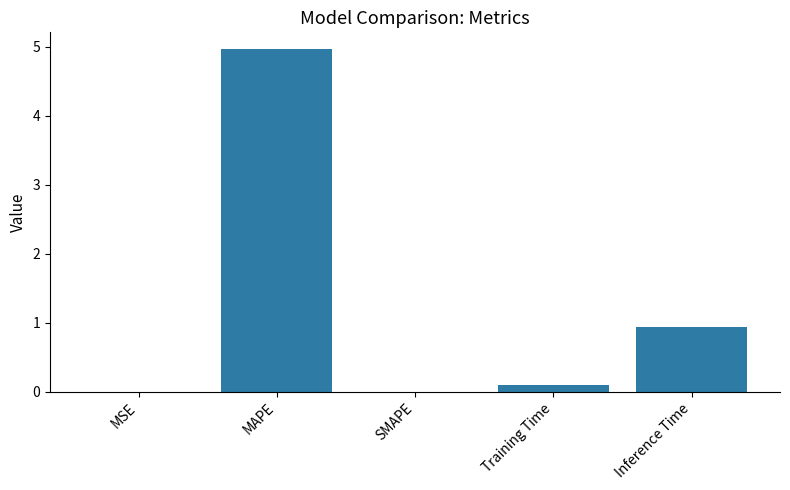

How many distinct data groups are displayed?

1